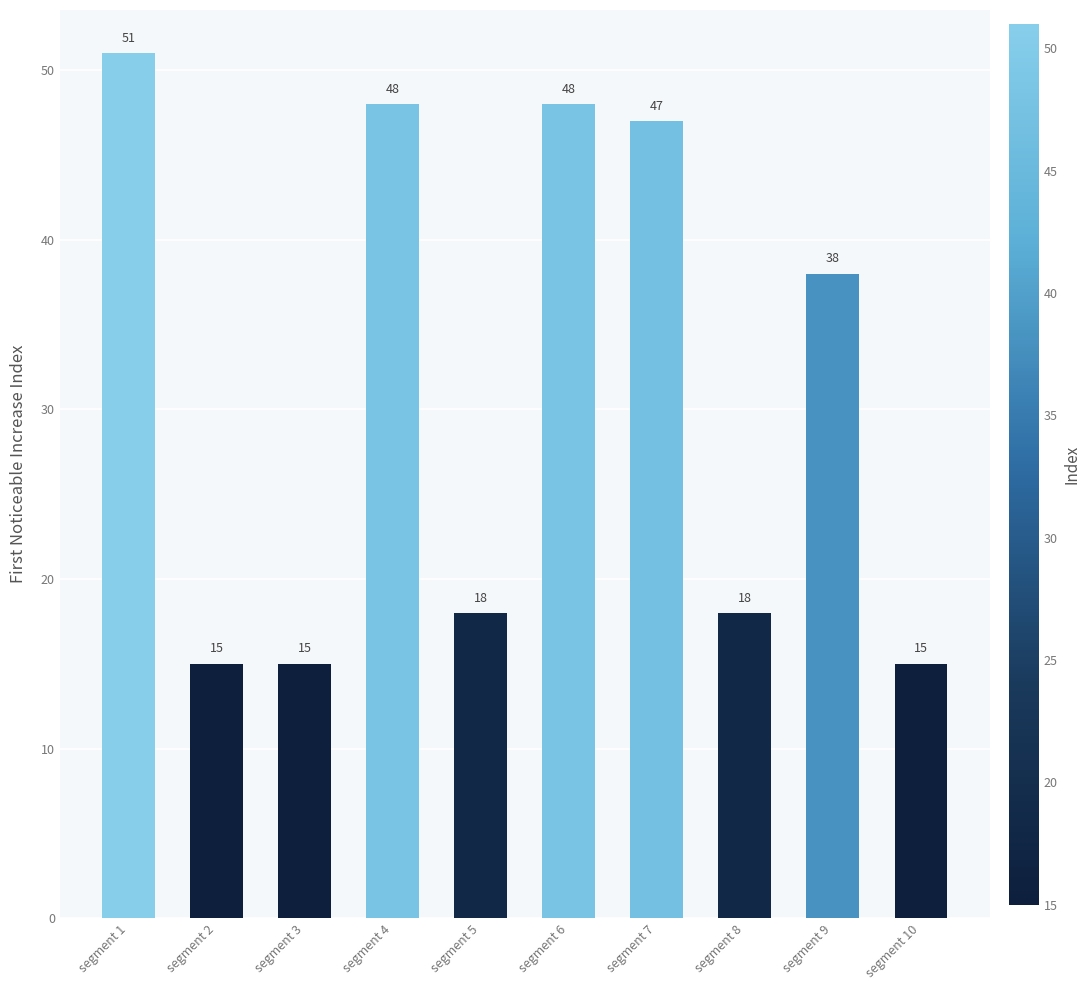

What is the minimum value shown in the chart?

15